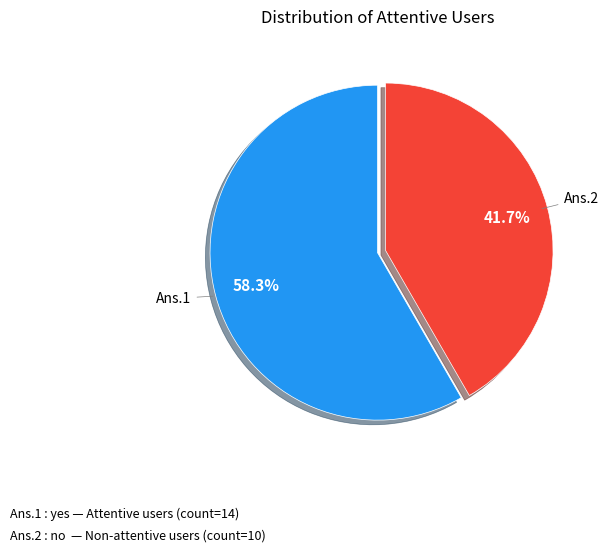

Is there any slice that represents more than half of the pie?

Yes